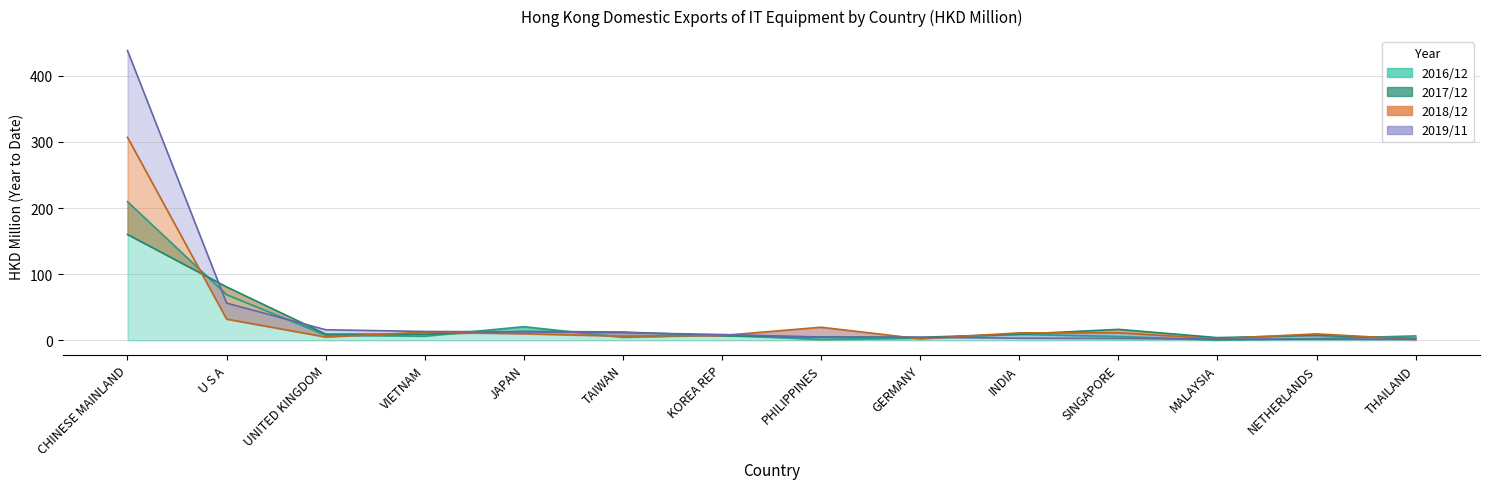

At INDIA, list the series in order from smallest to largest.

201911, 201612, 201712, 201812